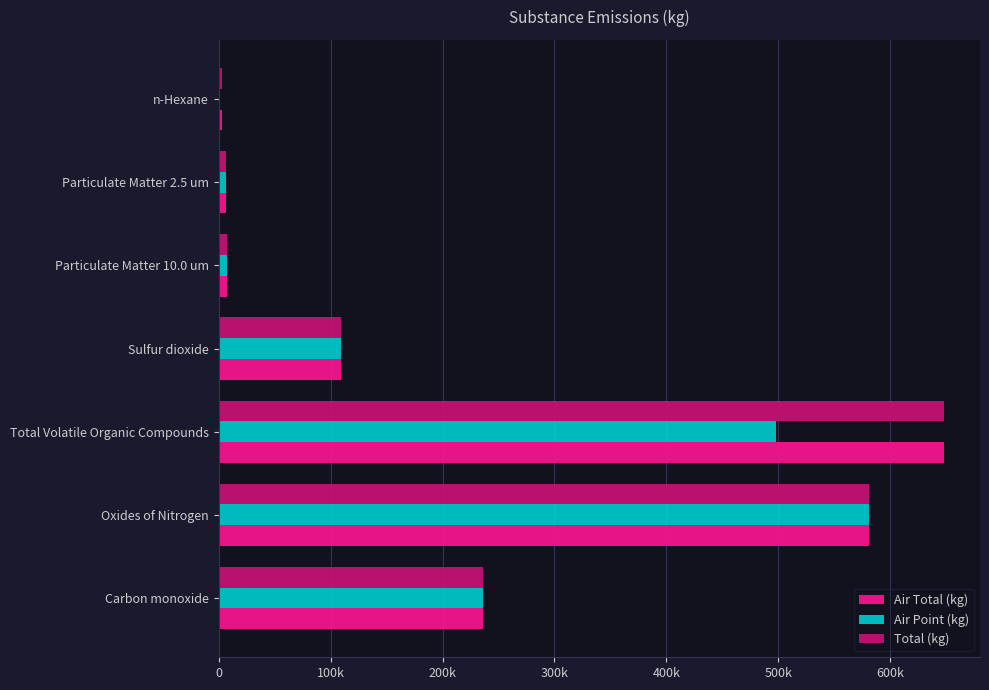

Which label corresponds to the largest value in the chart?

Total Volatile Organic Compounds